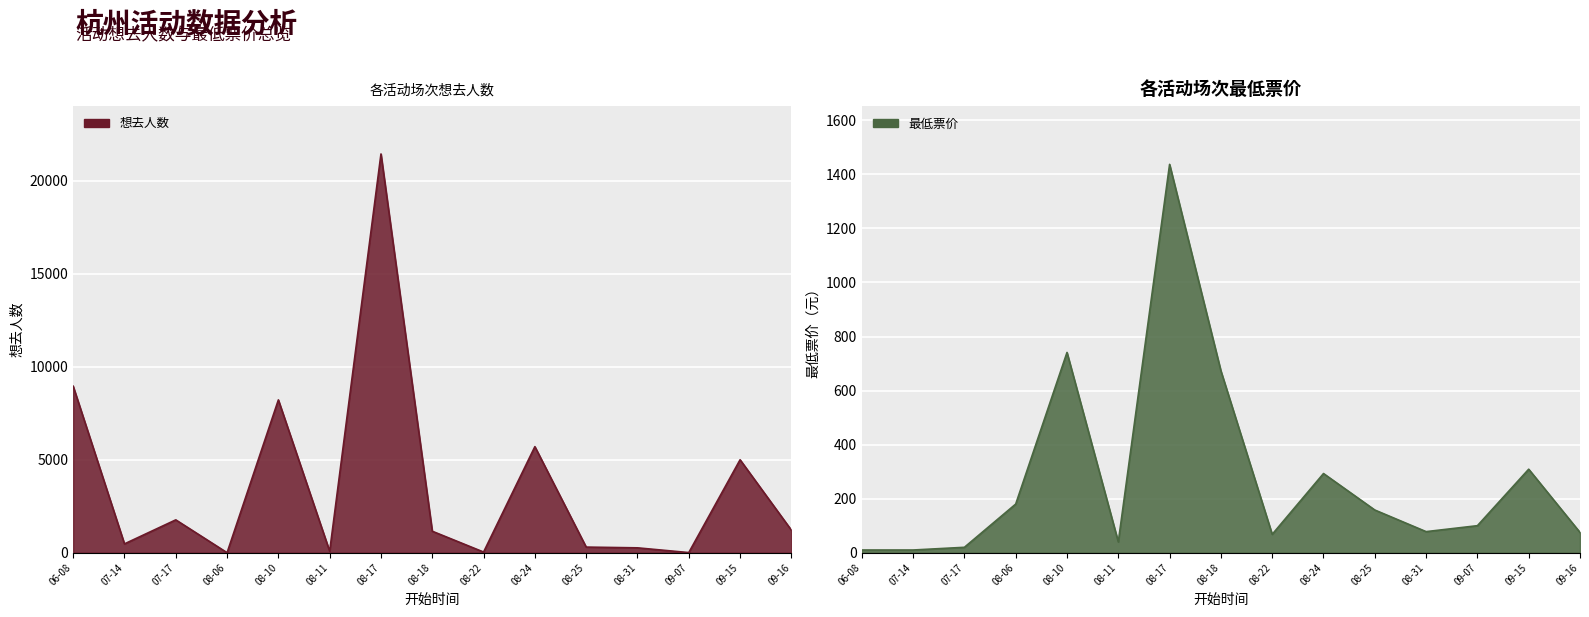

Reading left to right, what are all the values shown in this chart?

想去人数: 8953	475	1766	1	8216	77	21439	1155	36	5702	302	262	7	4997	1212
最低票价: 10	10	20	180	741	40	1437	673	68	293	158	78	100	309	75